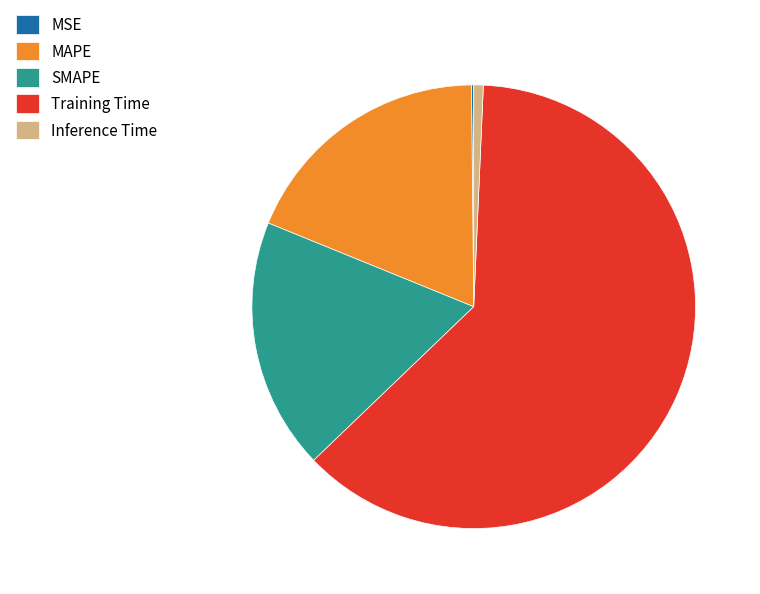

What is the largest slice in the pie chart?

Training Time